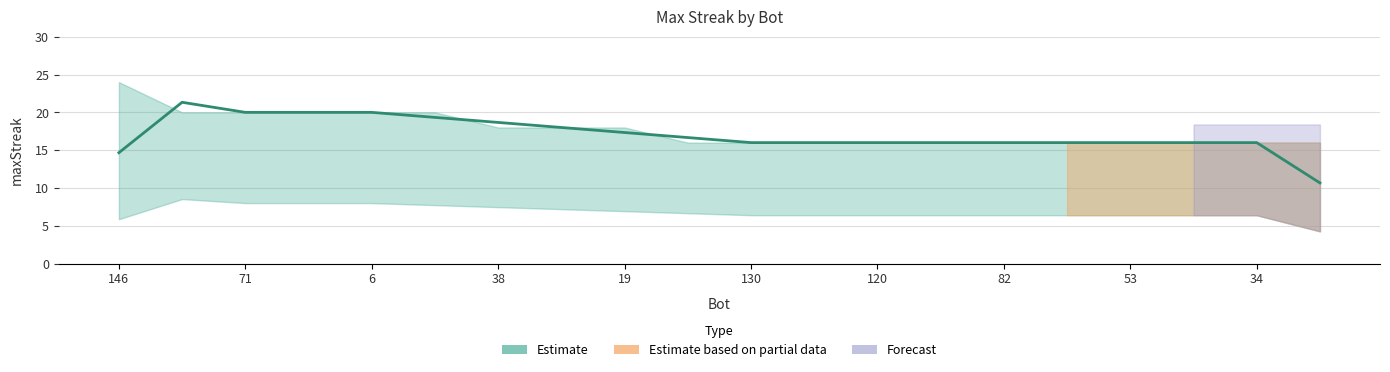

True or false: the data shows 6 at 87.

False